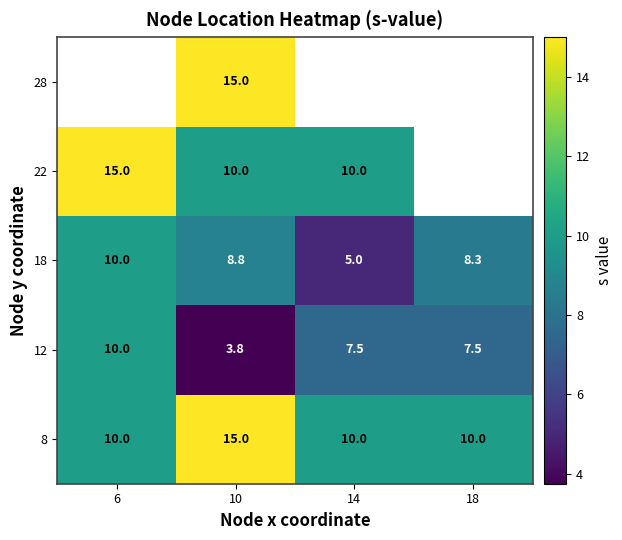

What is the sum of all 8 values?

45.0